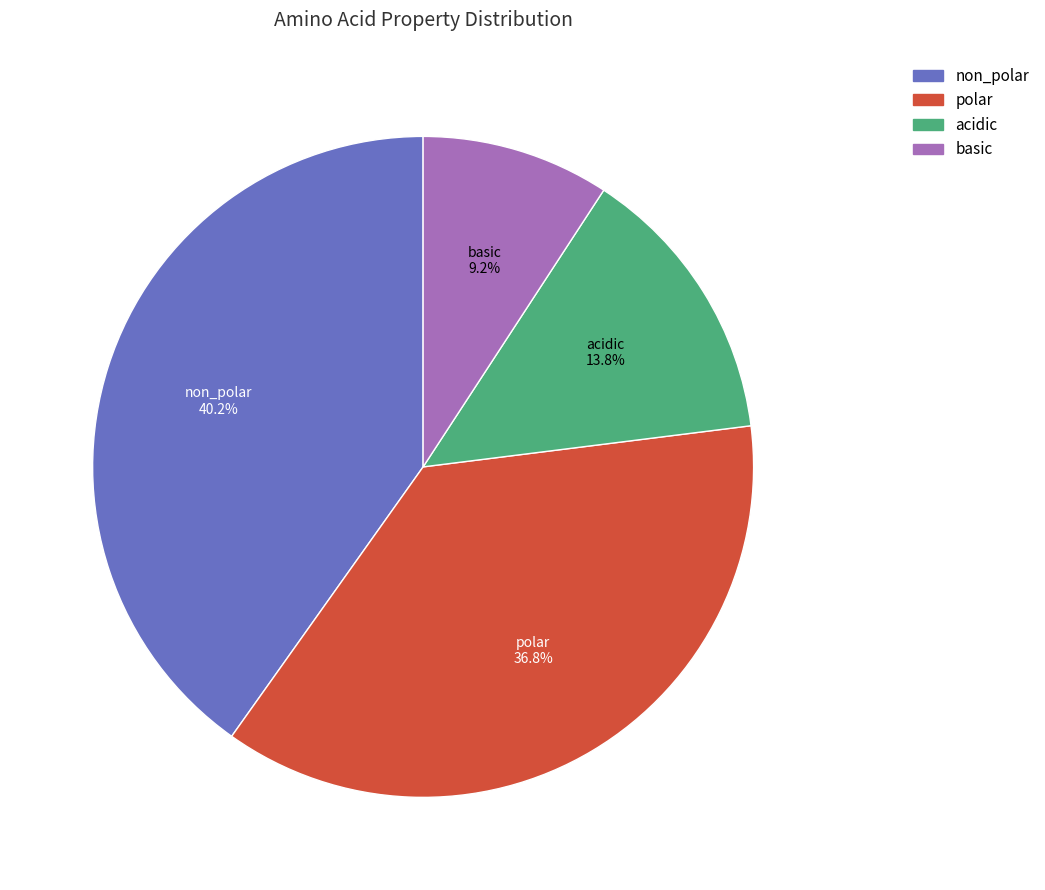

What is the total percentage of acidic and non_polar?

54.0%